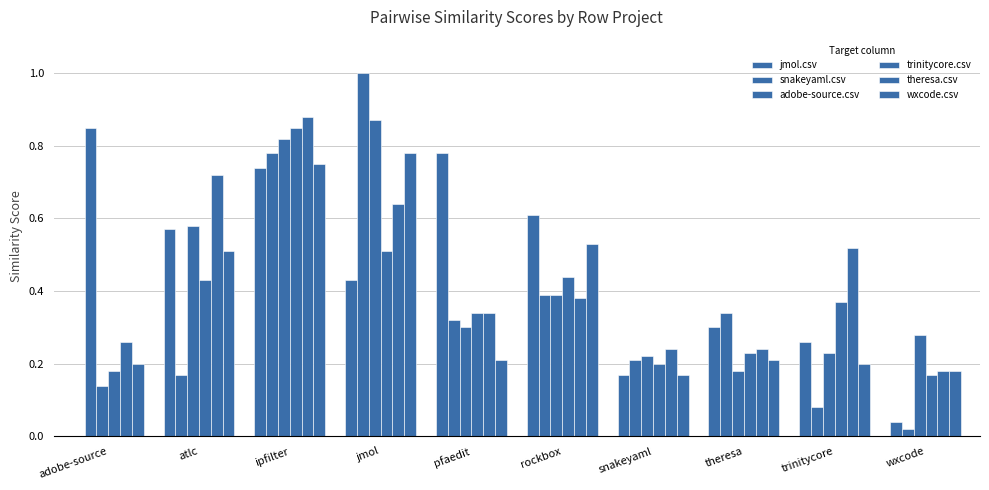

The value of wxcode.csv at rockbox is 0.9. True or false?

False